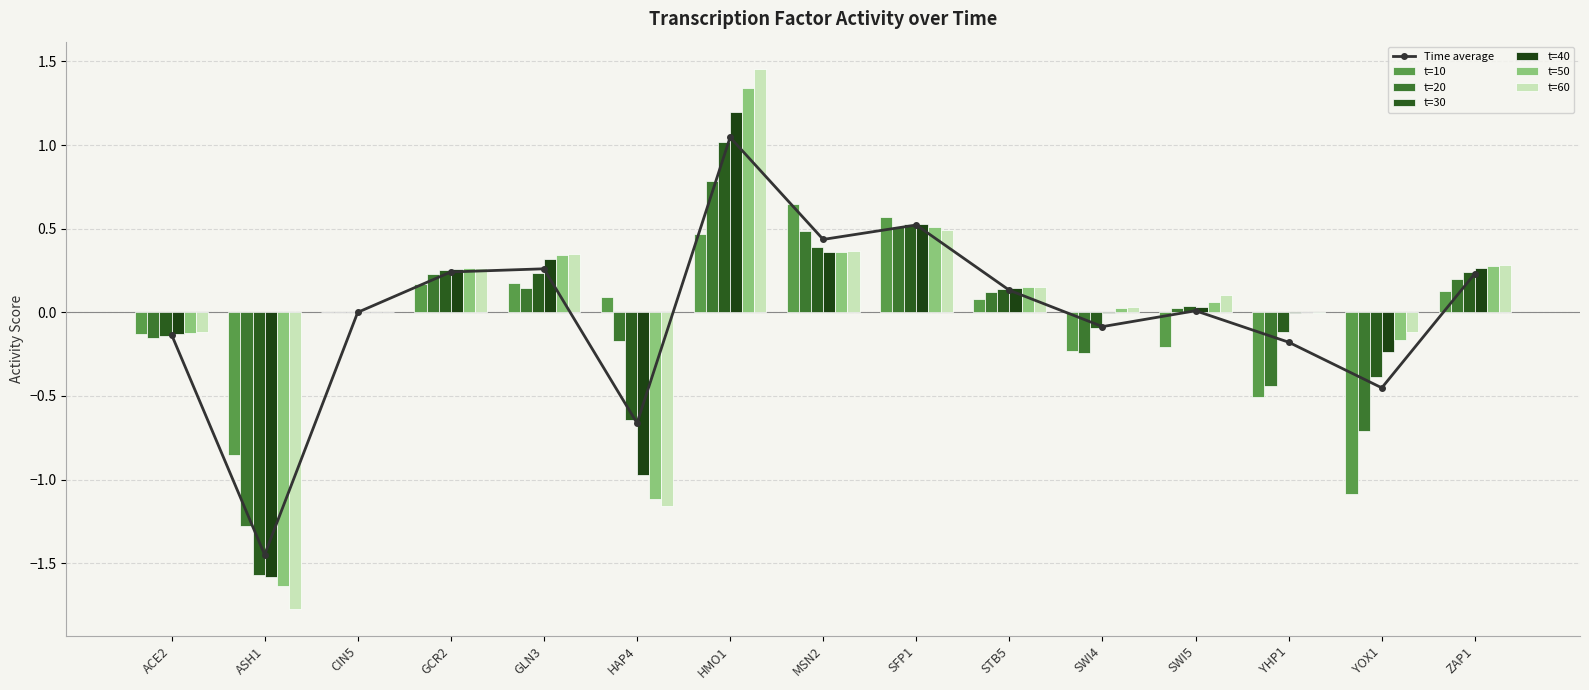

What is the total value across all series at STB5?

0.8